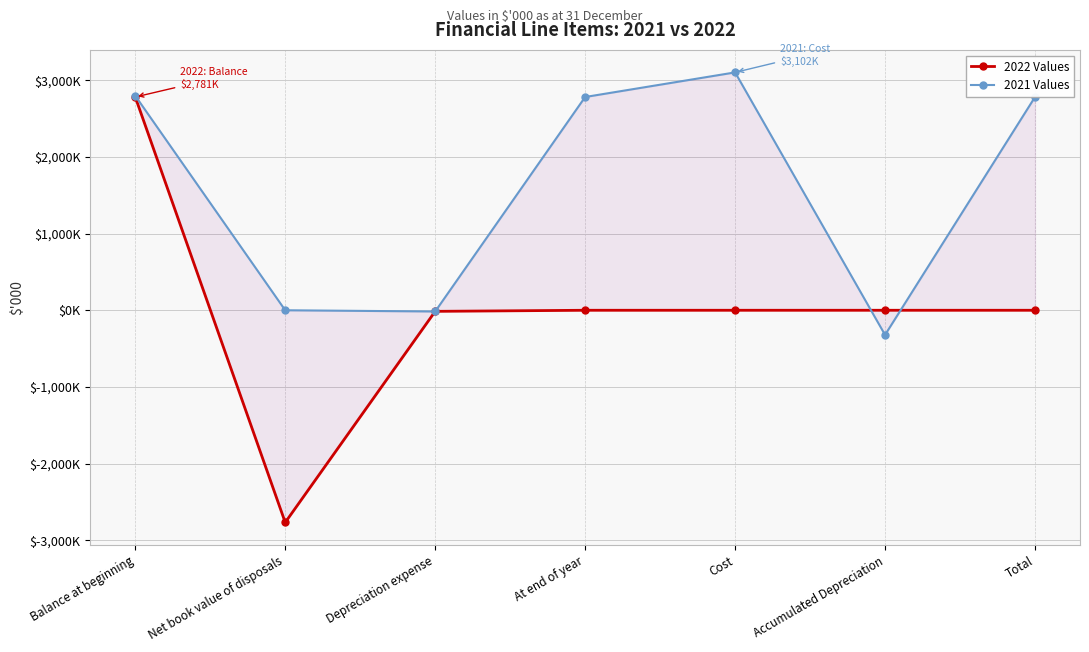

What is the label of the 2nd point from the left?

Net book value of disposals